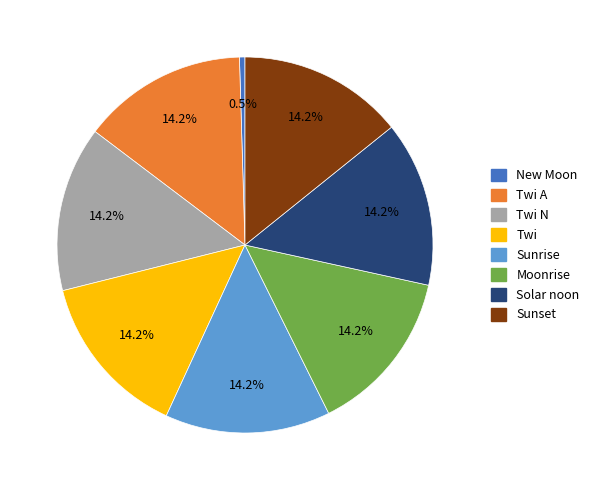

Do Twi A and Sunset together represent more than half of the pie?

No